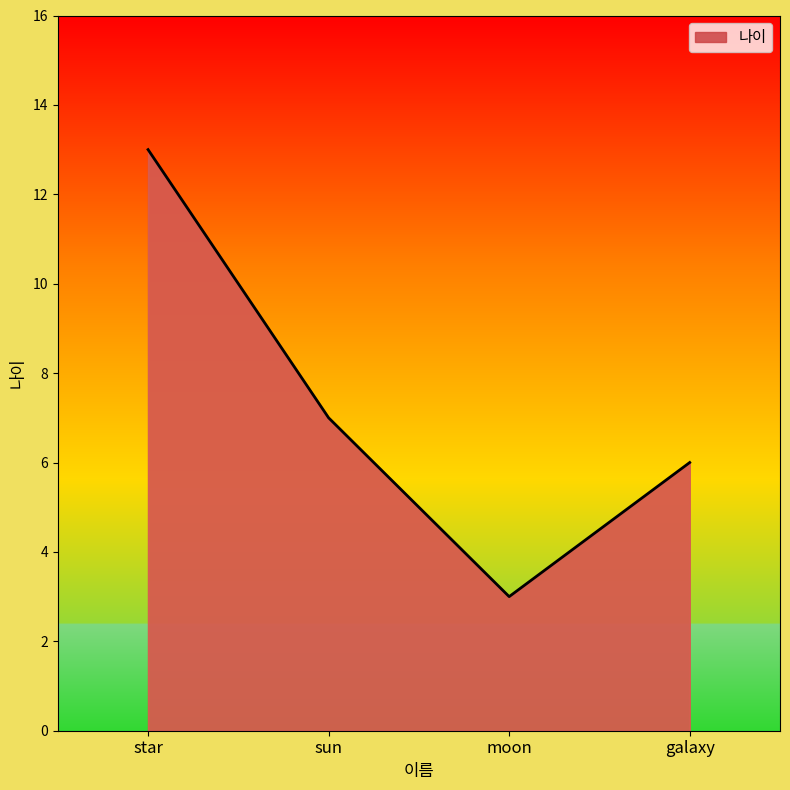

What is the difference between the values at star and galaxy?

7